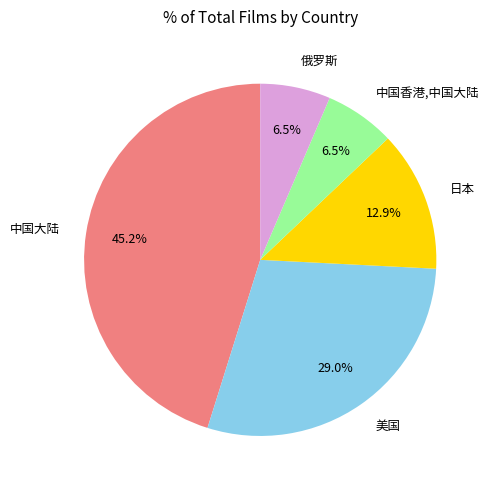

Approximately how many times larger is the value at 中国大陆 compared to 俄罗斯?

7.0